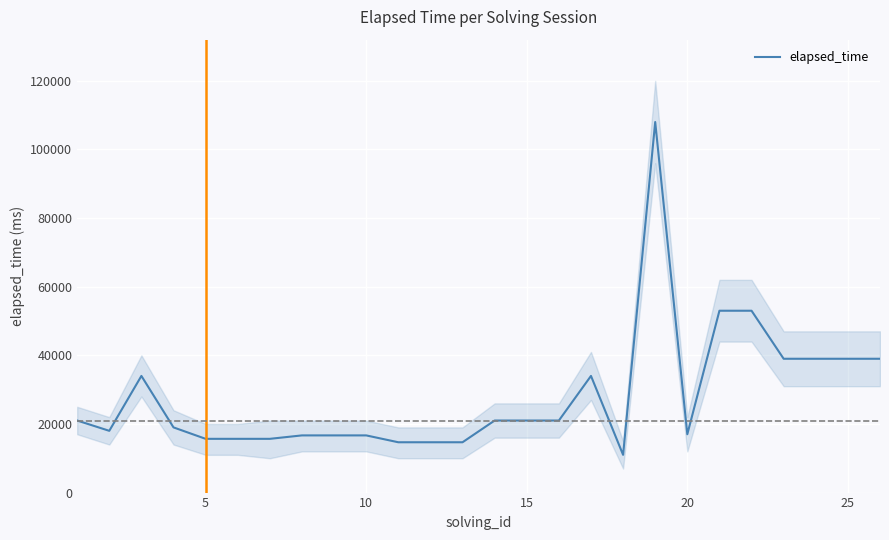

What is the minimum value for elapsed_time?

11000